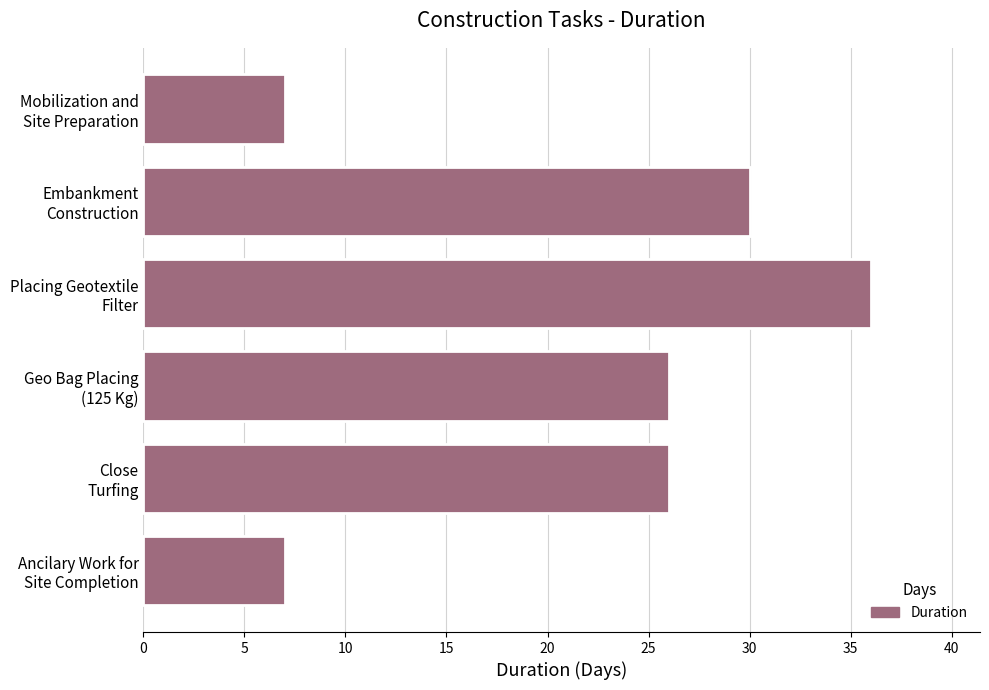

What is the average value?

22